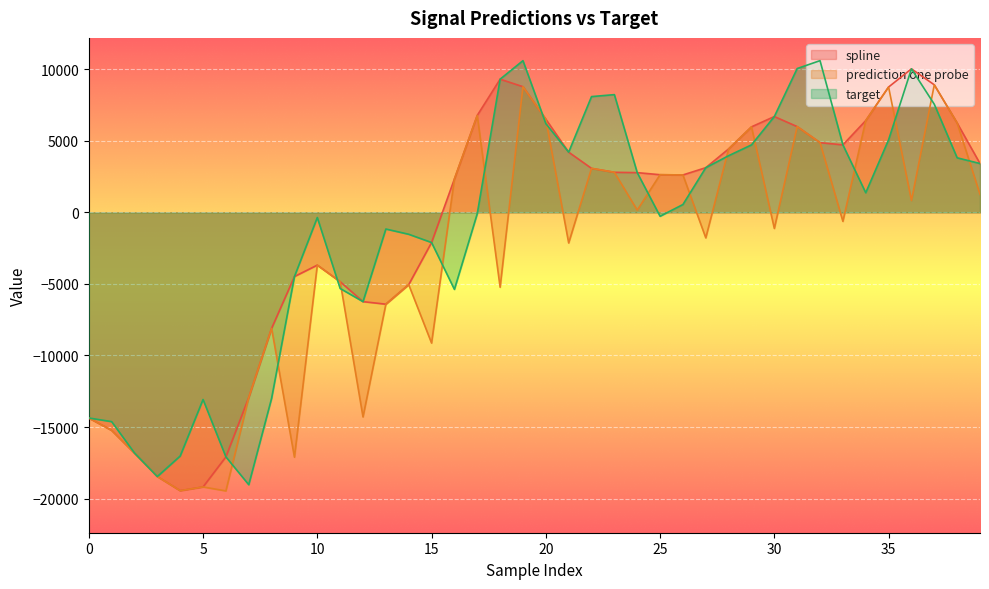

True or false: spline has a value of -19185.9 at 5.

True